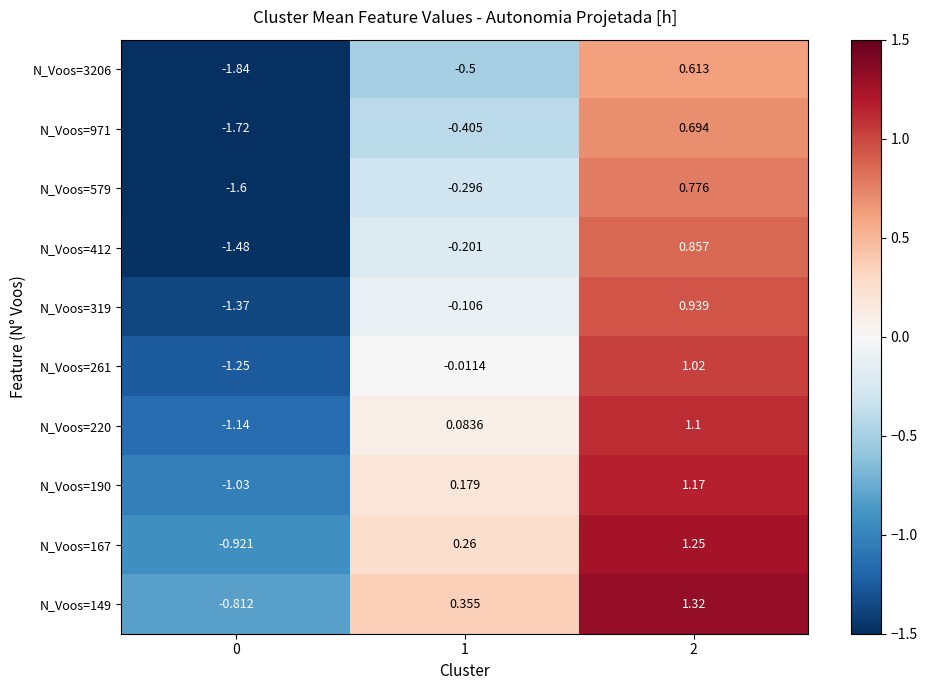

List the series in order of their peak value, lowest first.

N_Voos=3206, N_Voos=971, N_Voos=579, N_Voos=412, N_Voos=319, N_Voos=261, N_Voos=220, N_Voos=190, N_Voos=167, N_Voos=149